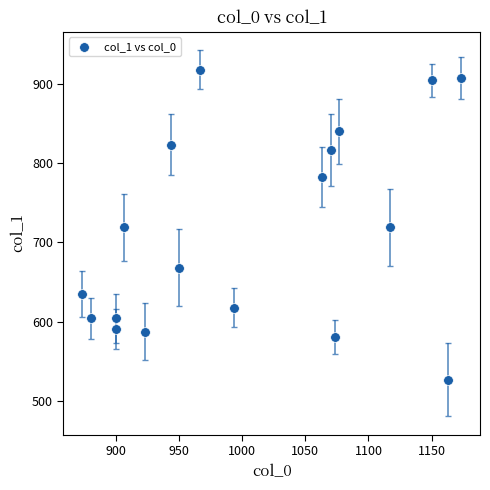

What is the range of X values (max minus min)?

300.0